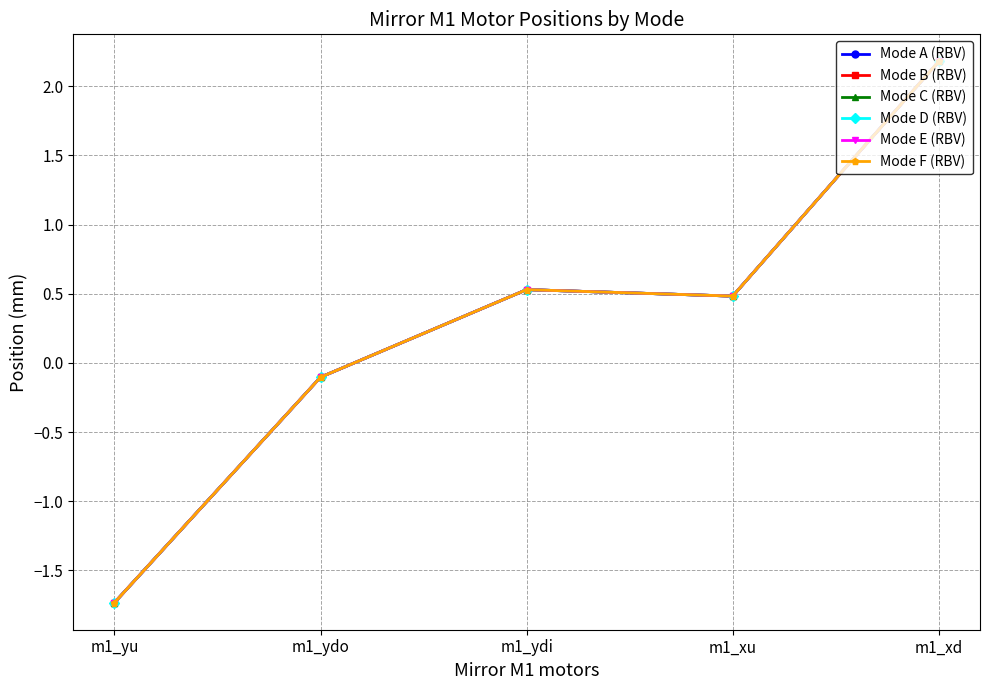

Does the chart have visible grid lines?

Yes